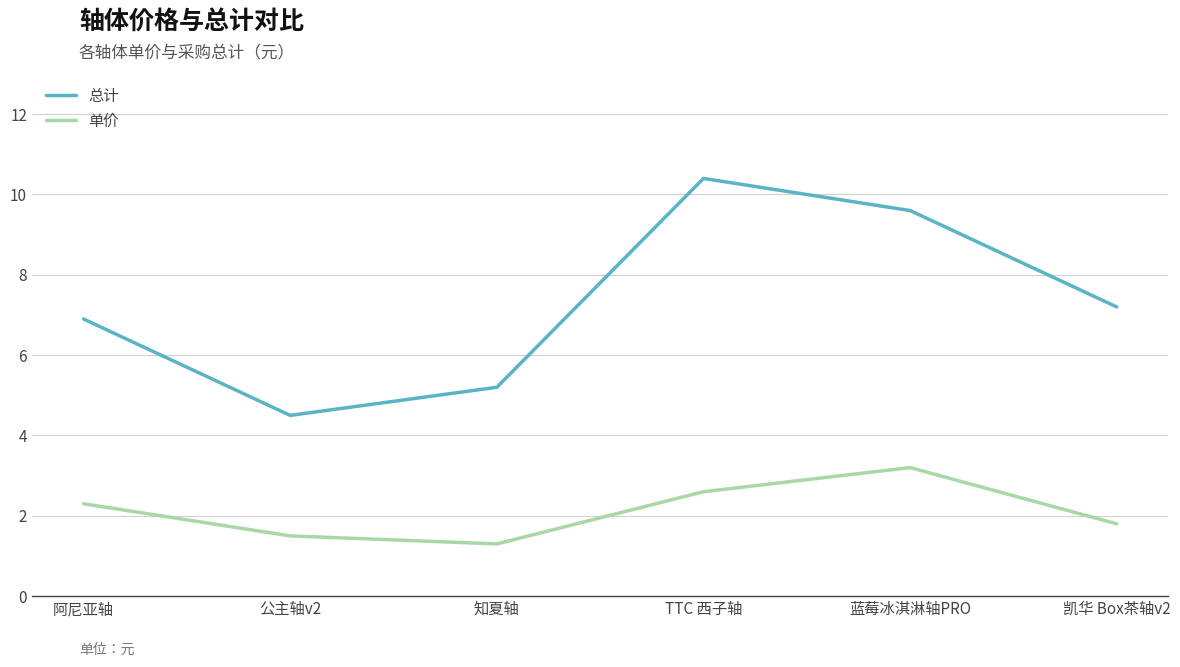

In 单价, how many points are lower than both neighbors (excluding endpoints)?

1